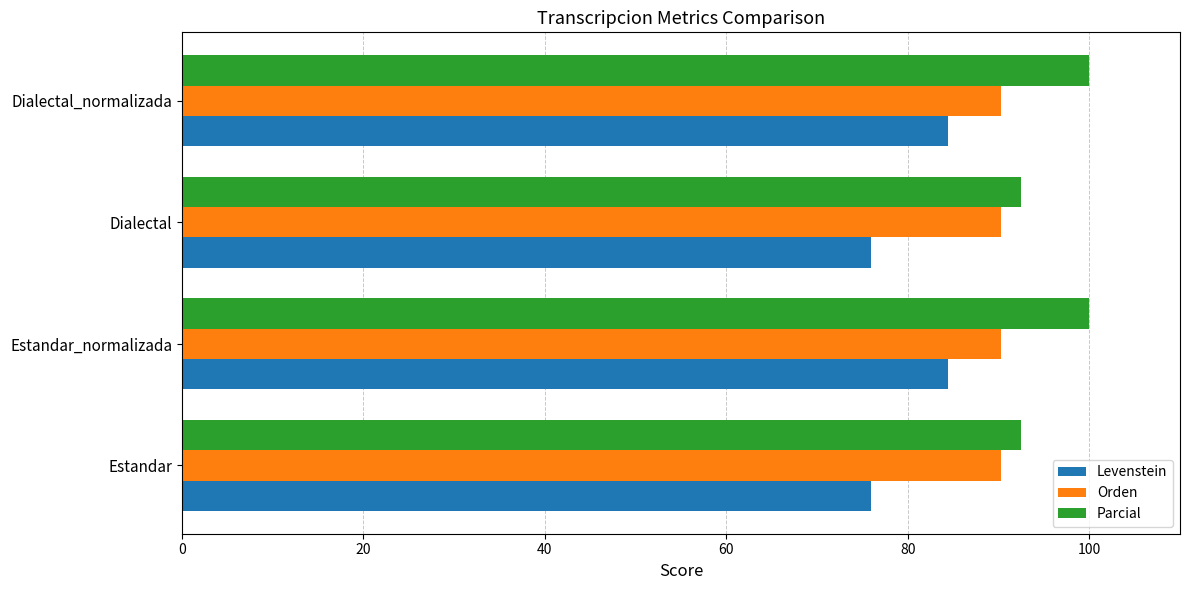

What is the difference between the maximum and minimum values in the Levenstein series?

8.4